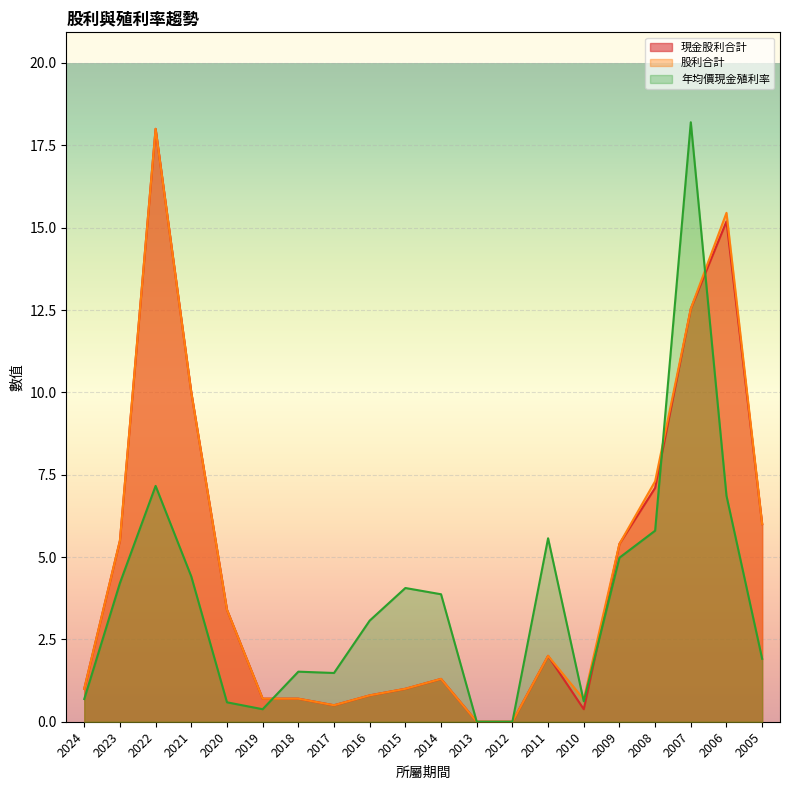

What is the value of the 現金股利合計 point at the 5th from the left?

3.4